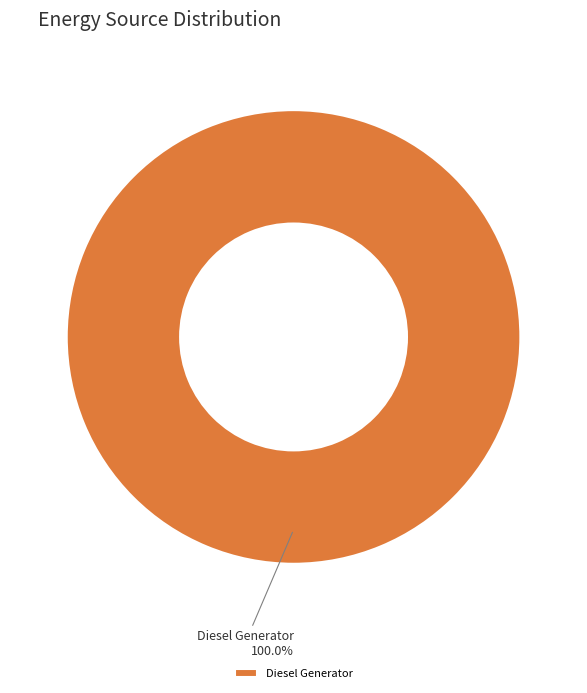

Does Diesel Generator represent more than half of the total?

Yes